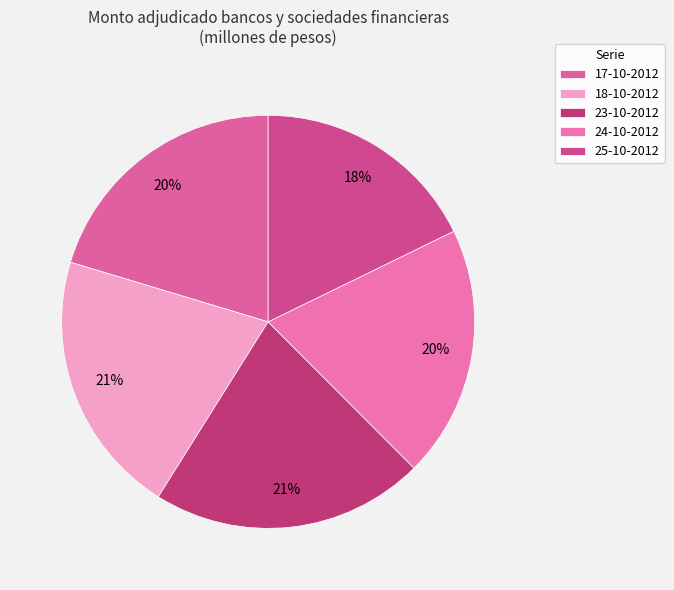

To the nearest percent, what portion does 25-10-2012 represent?

18%